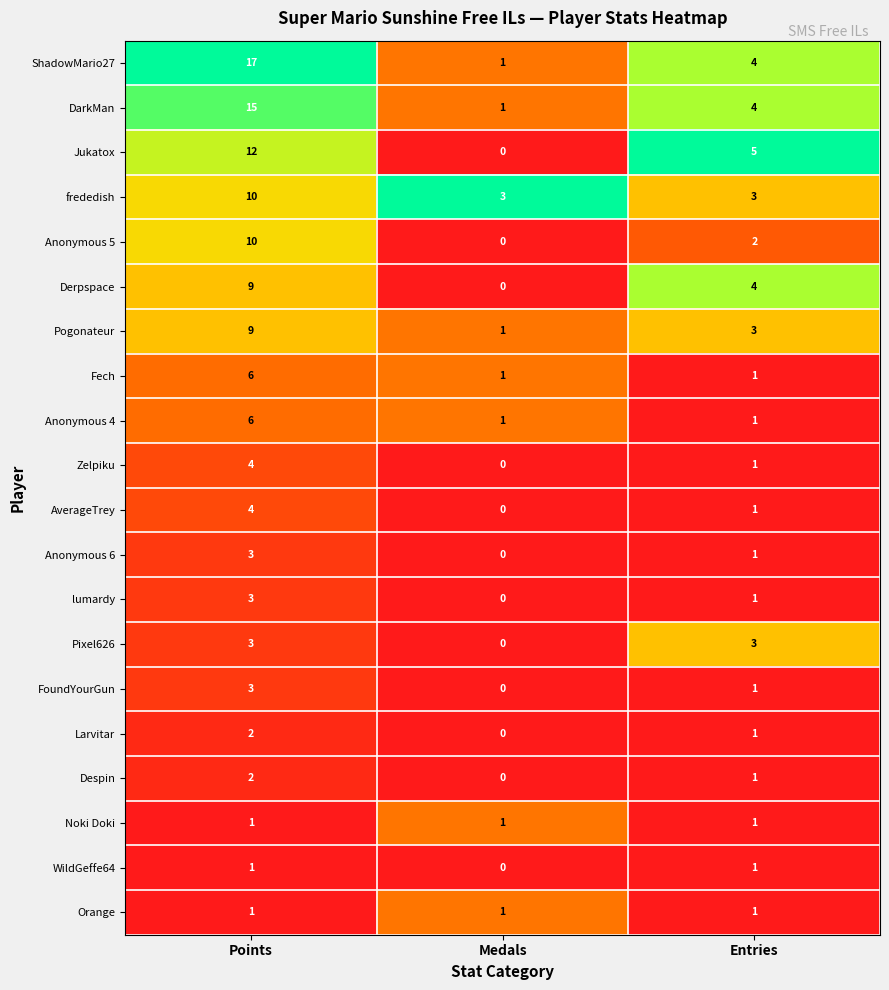

Rank the categories by ShadowMario27 value from lowest to highest.

Medals, Entries, Points